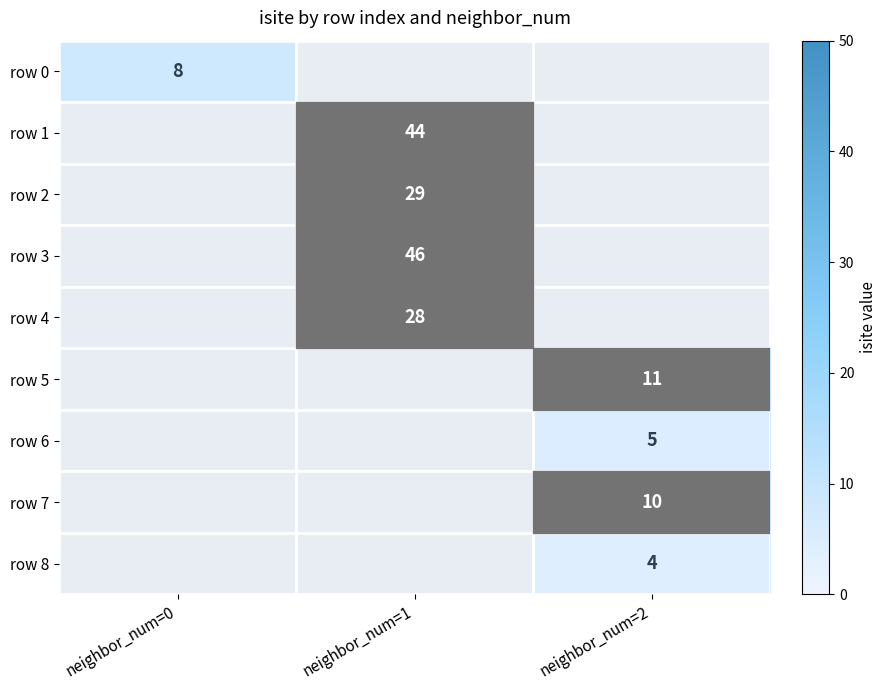

How many data points does each series have?

3